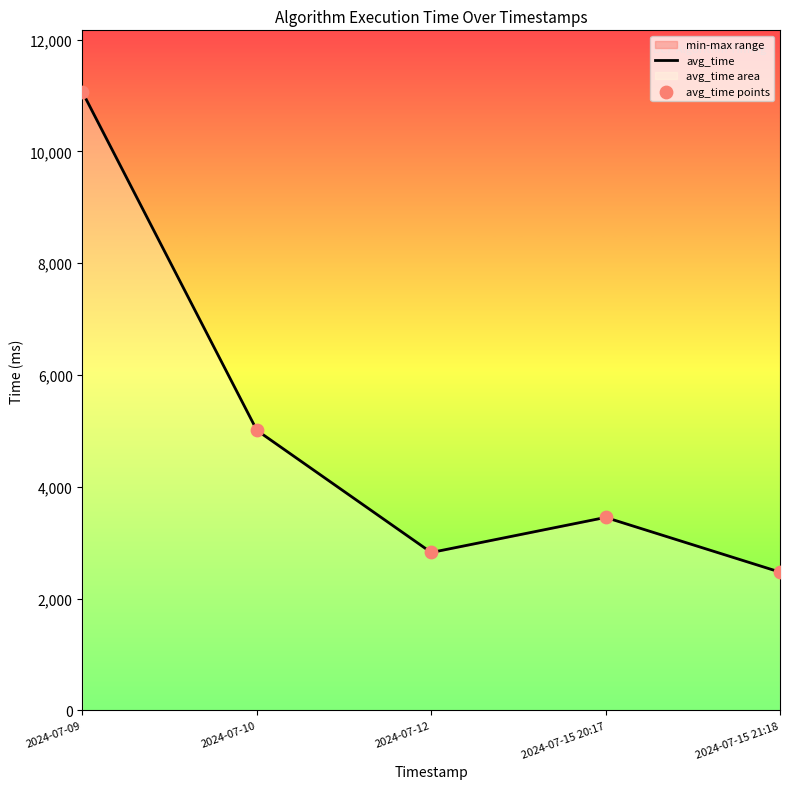

Which series has the widest spread of Y values?

avg_time